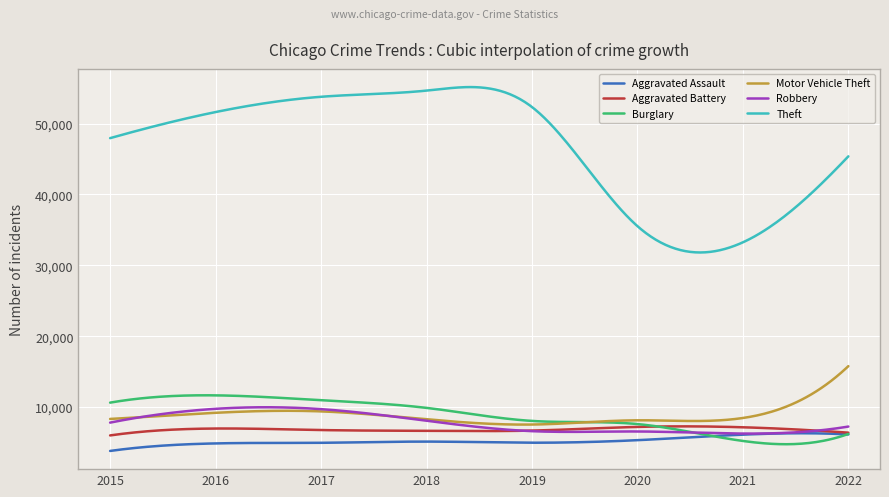

Which series has the widest spread of values?

Theft